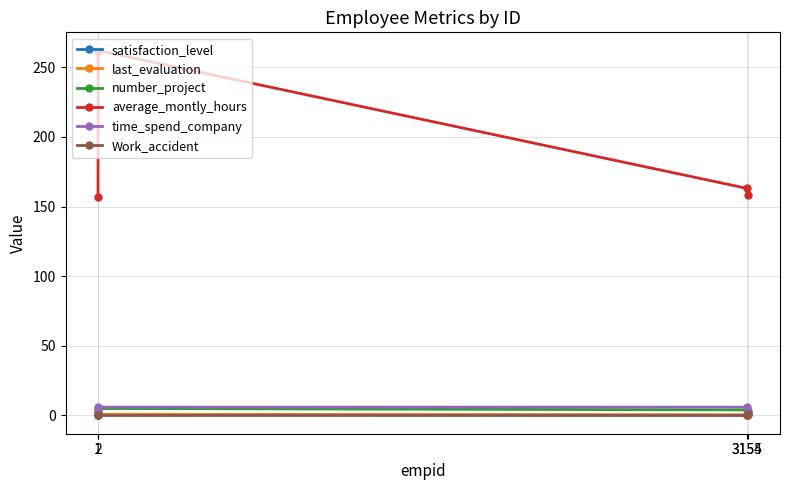

True or false: number_project has more than 0 interior local peaks.

True